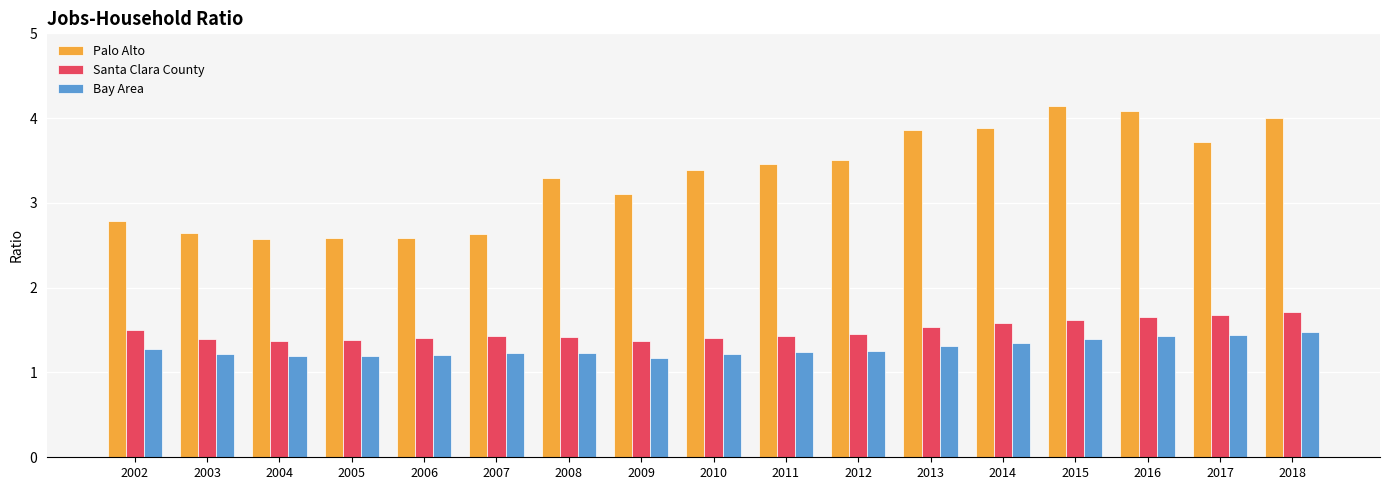

What is the sum of the Palo Alto values at 2012 and 2004?

6.1